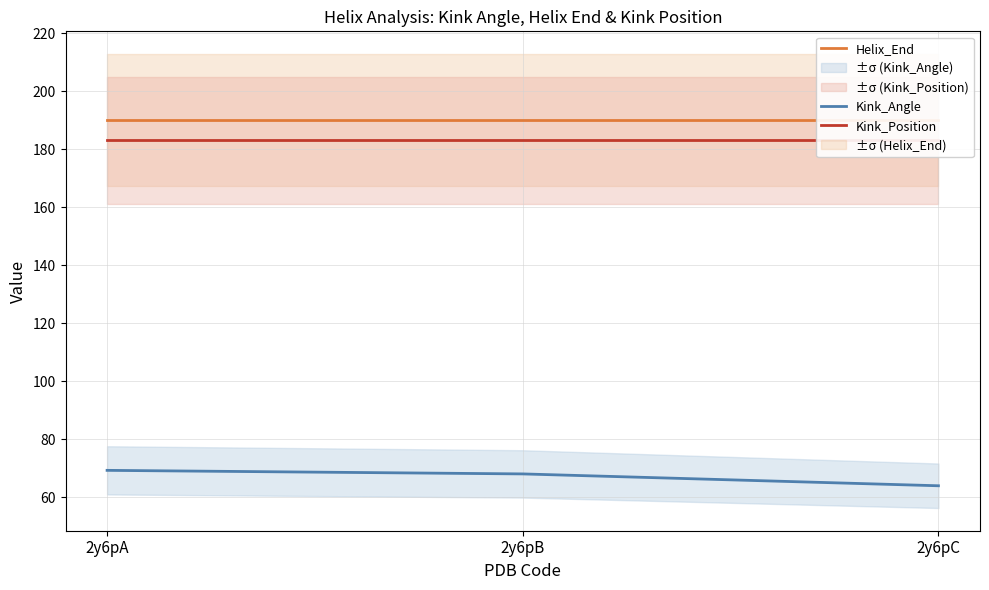

The Kink_Position series shows 183.0 at 2y6pA. True or false?

True